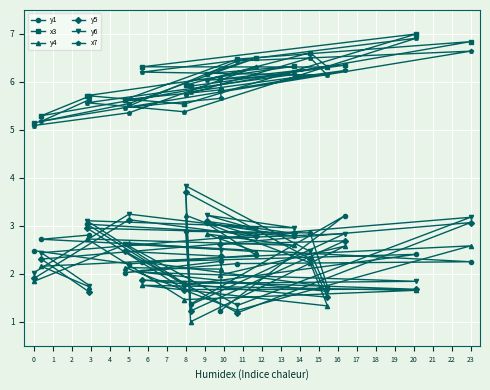

What is the highest value of the y5 series?

3.7